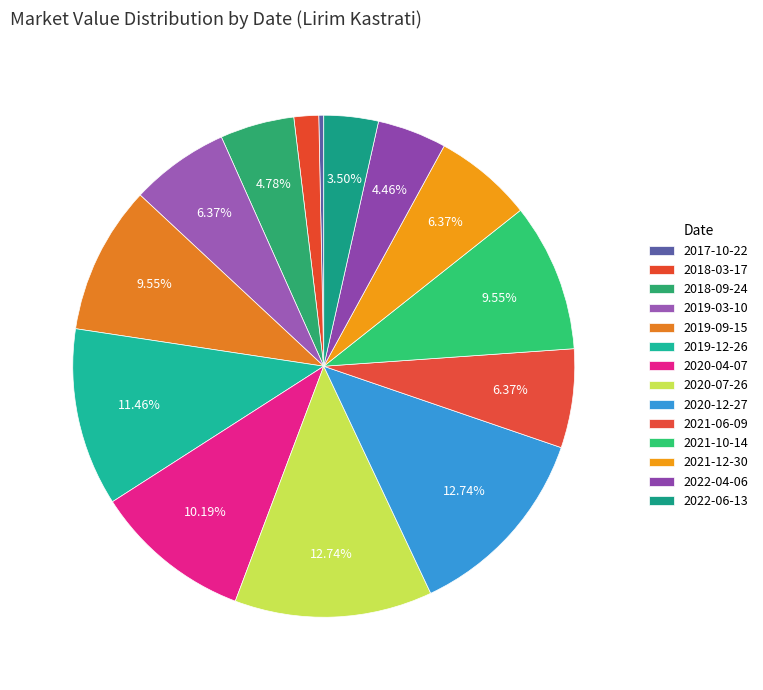

Does 2020-07-26 represent more than half of the total?

No